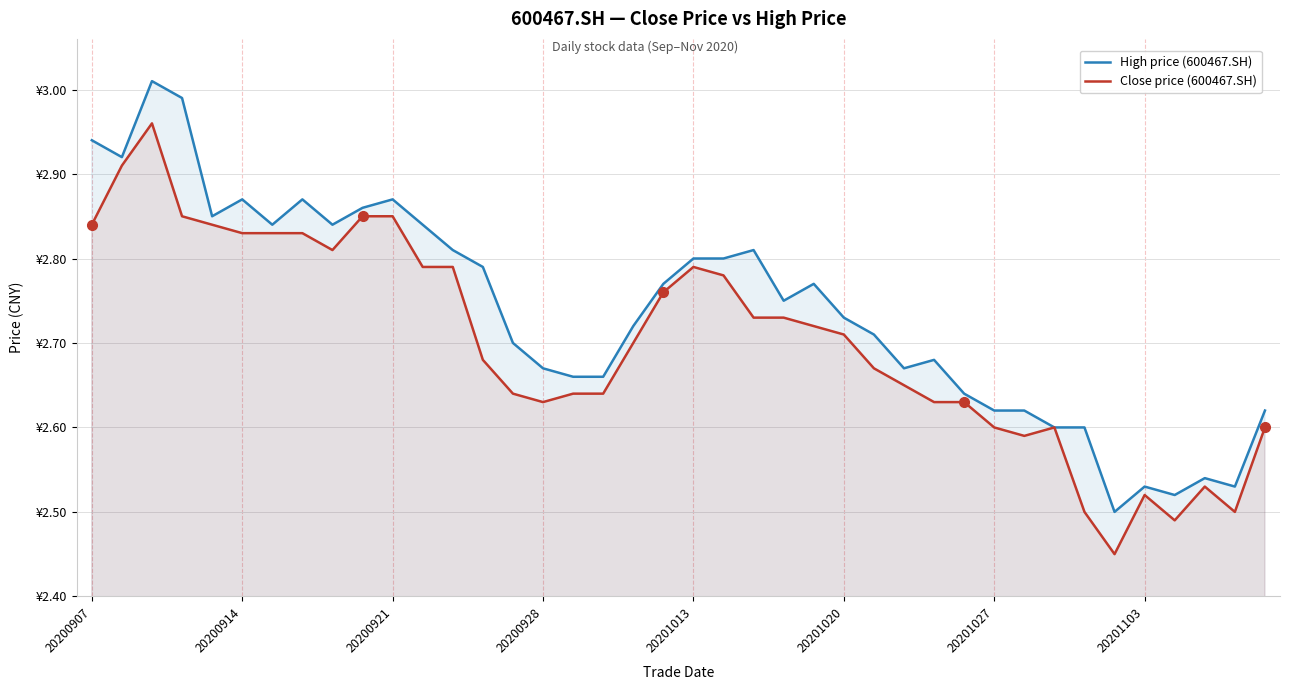

True or false: Close price (600467.SH) has a value of 1.7 at 22.

False